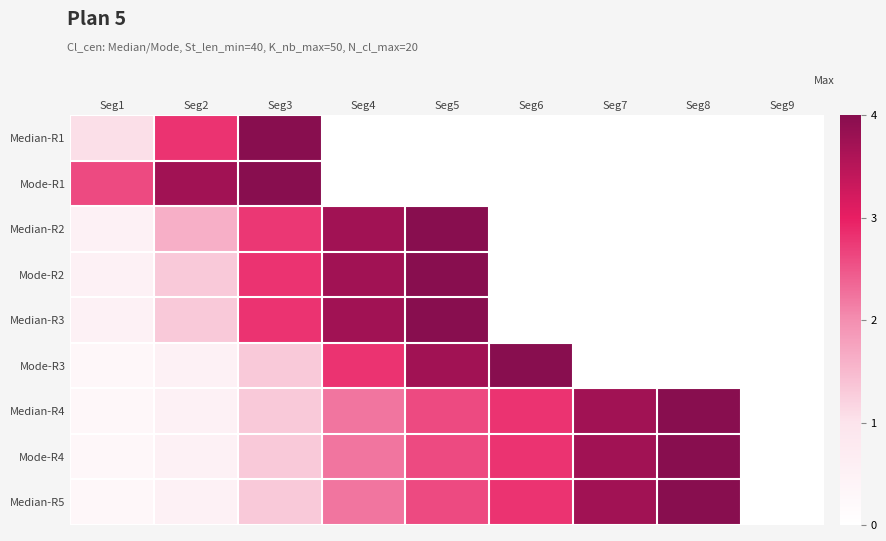

What is the difference between the maximum and minimum values in the Median-R1 series?

2.9